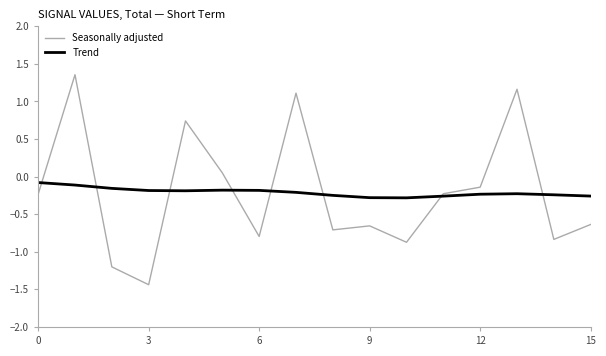

Count the number of categories in the chart.

16